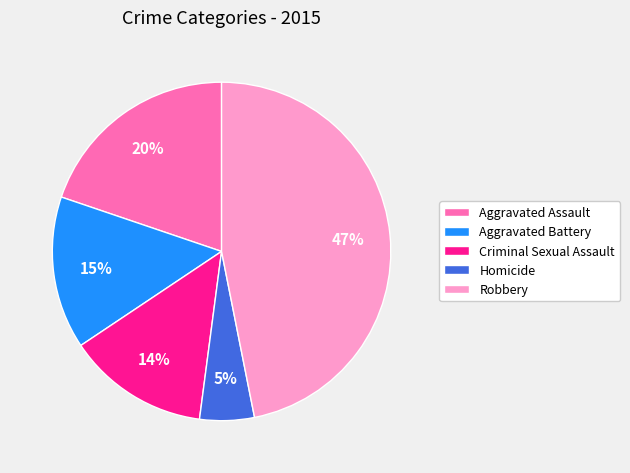

To the nearest percent, what is the difference between the Criminal Sexual Assault and Robbery slice percentages?

33%